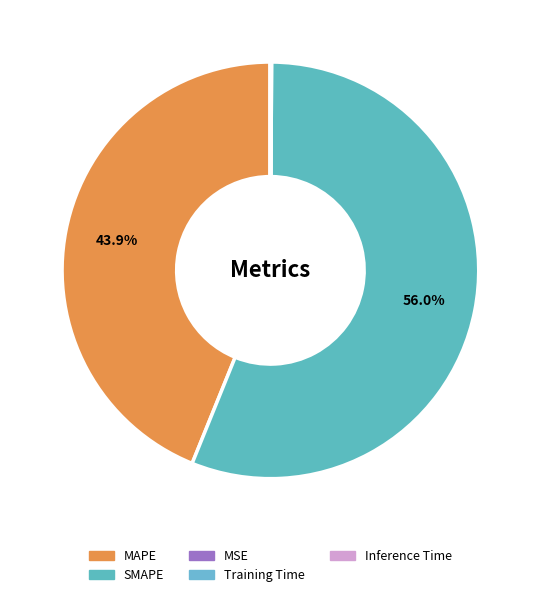

Which has a higher value, Training Time or MAPE?

MAPE